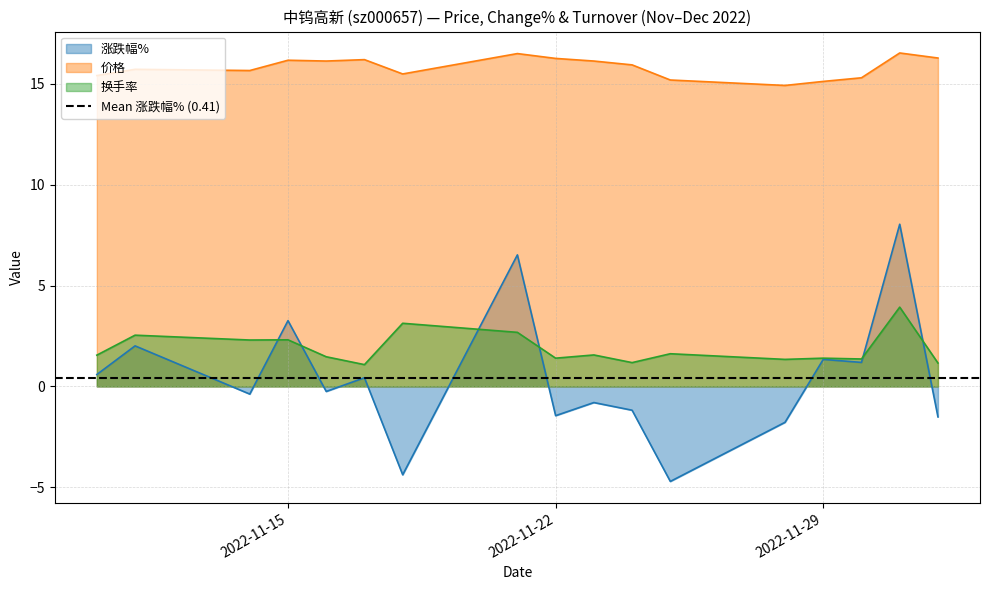

Reading left to right, what are all the values shown in this chart?

涨跌幅%: 2022-11-10=0.6	2022-11-11=2.0	2022-11-14=-0.4	2022-11-15=3.3	2022-11-16=-0.2	2022-11-17=0.4	2022-11-18=-4.4	2022-11-21=6.5	2022-11-22=-1.4	2022-11-23=-0.8	2022-11-24=-1.2	2022-11-25=-4.7	2022-11-28=-1.8	2022-11-29=1.3	2022-11-30=1.2	2022-12-01=8.0	2022-12-02=-1.5
价格: 2022-11-10=15.4	2022-11-11=15.7	2022-11-14=15.7	2022-11-15=16.2	2022-11-16=16.1	2022-11-17=16.2	2022-11-18=15.5	2022-11-21=16.5	2022-11-22=16.3	2022-11-23=16.1	2022-11-24=15.9	2022-11-25=15.2	2022-11-28=14.9	2022-11-29=15.1	2022-11-30=15.3	2022-12-01=16.5	2022-12-02=16.3
换手率: 2022-11-10=1.6	2022-11-11=2.5	2022-11-14=2.3	2022-11-15=2.3	2022-11-16=1.5	2022-11-17=1.1	2022-11-18=3.1	2022-11-21=2.7	2022-11-22=1.4	2022-11-23=1.6	2022-11-24=1.2	2022-11-25=1.6	2022-11-28=1.3	2022-11-29=1.4	2022-11-30=1.4	2022-12-01=3.9	2022-12-02=1.2